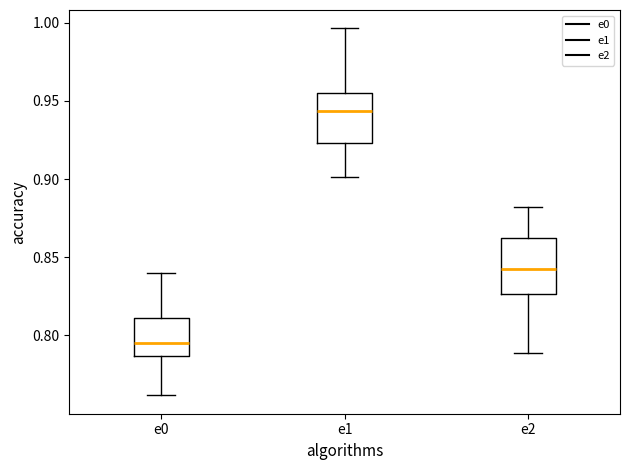

Which box has the highest median line?

e1